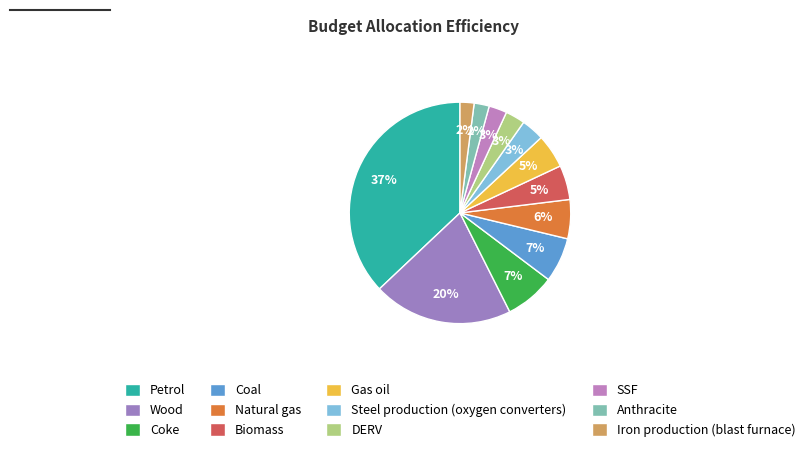

How many slices are in this pie chart?

12